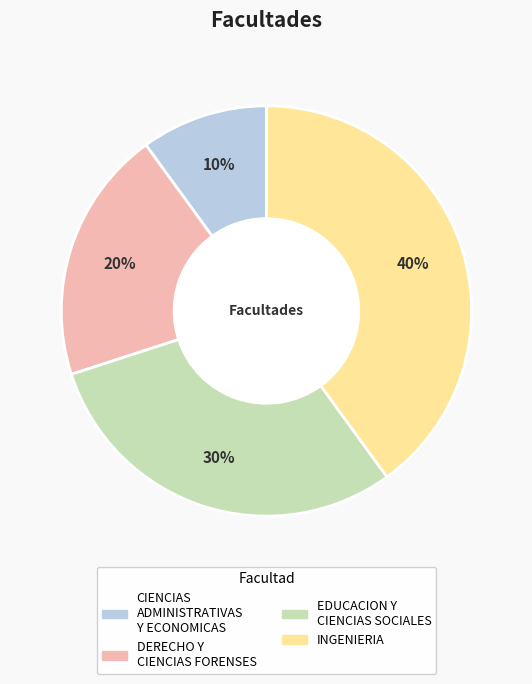

Is DERECHO Y CIENCIAS FORENSES the majority of the pie?

No